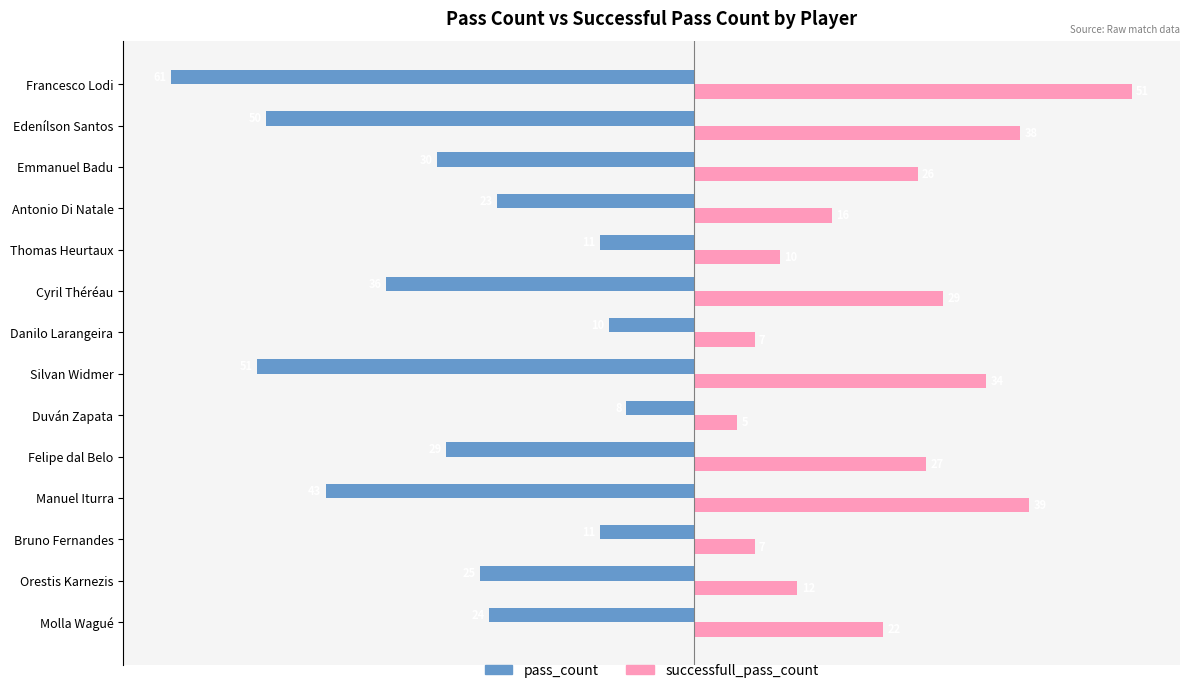

Which category has the lowest value in the successfull_pass_count series?

Duván Zapata